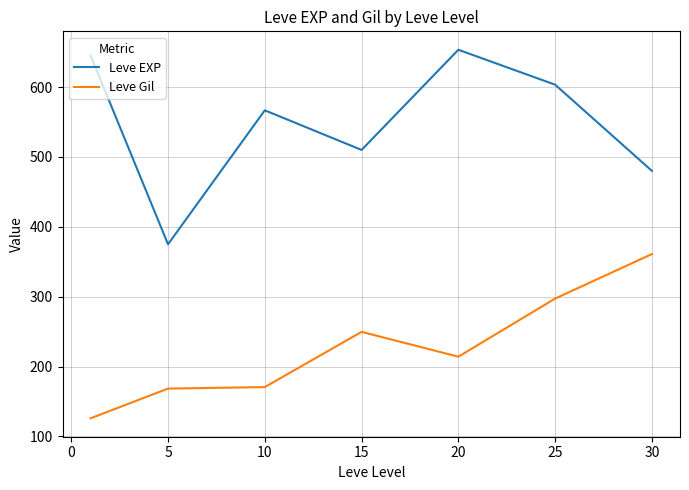

Which series has the largest total across all categories?

Leve EXP